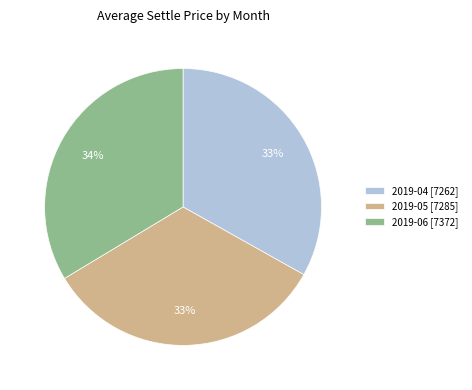

How many slices are in this pie chart?

3